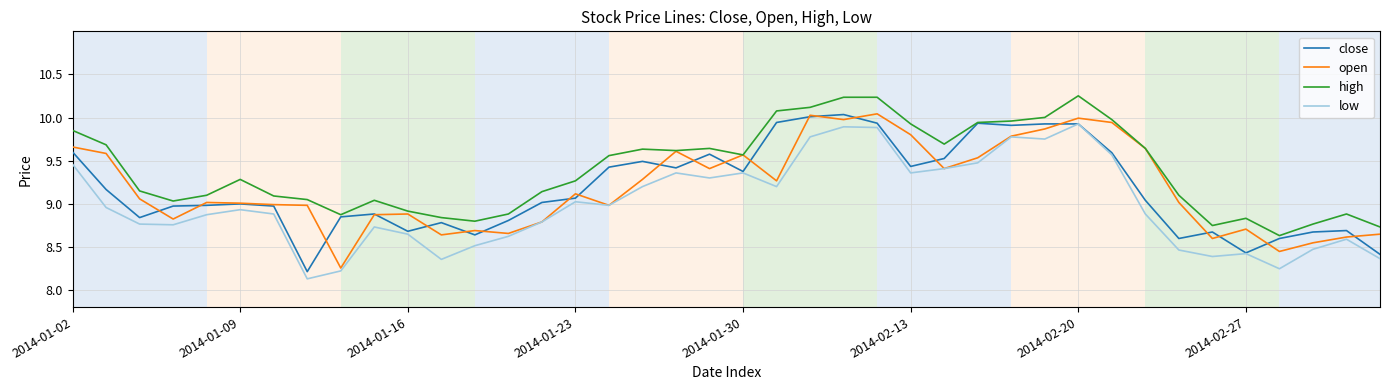

Does the chart have visible grid lines?

Yes